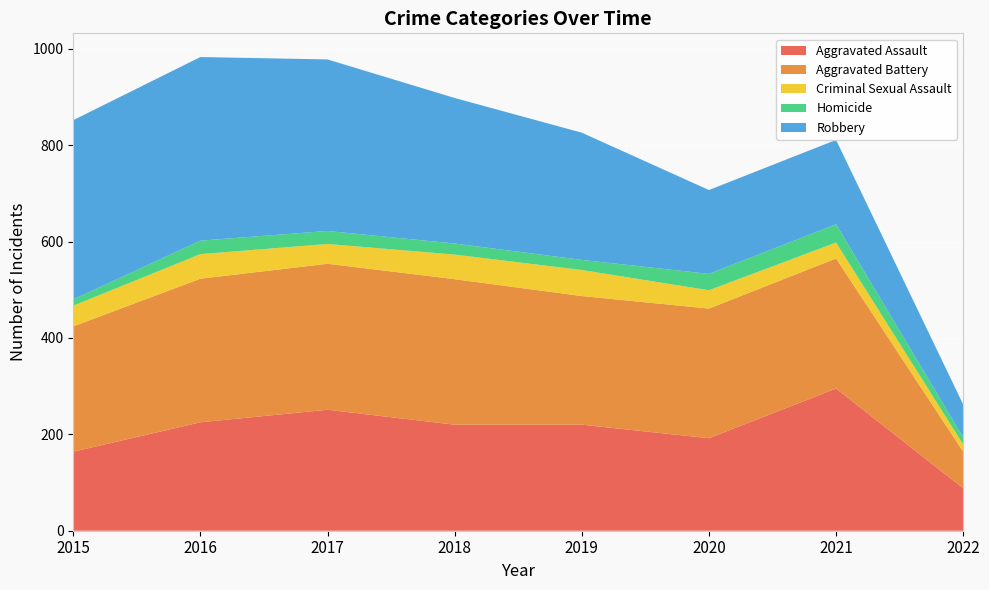

Reading left to right, list all the values displayed in this chart.

Aggravated Assault: 2015=164	2016=225	2017=251	2018=220	2019=220	2020=192	2021=295	2022=88
Aggravated Battery: 2015=260	2016=298	2017=303	2018=302	2019=267	2020=269	2021=270	2022=76
Criminal Sexual Assault: 2015=43	2016=51	2017=41	2018=51	2019=54	2020=38	2021=33	2022=15
Homicide: 2015=13	2016=28	2017=27	2018=23	2019=21	2020=34	2021=38	2022=15
Robbery: 2015=372	2016=381	2017=356	2018=302	2019=264	2020=174	2021=175	2022=68